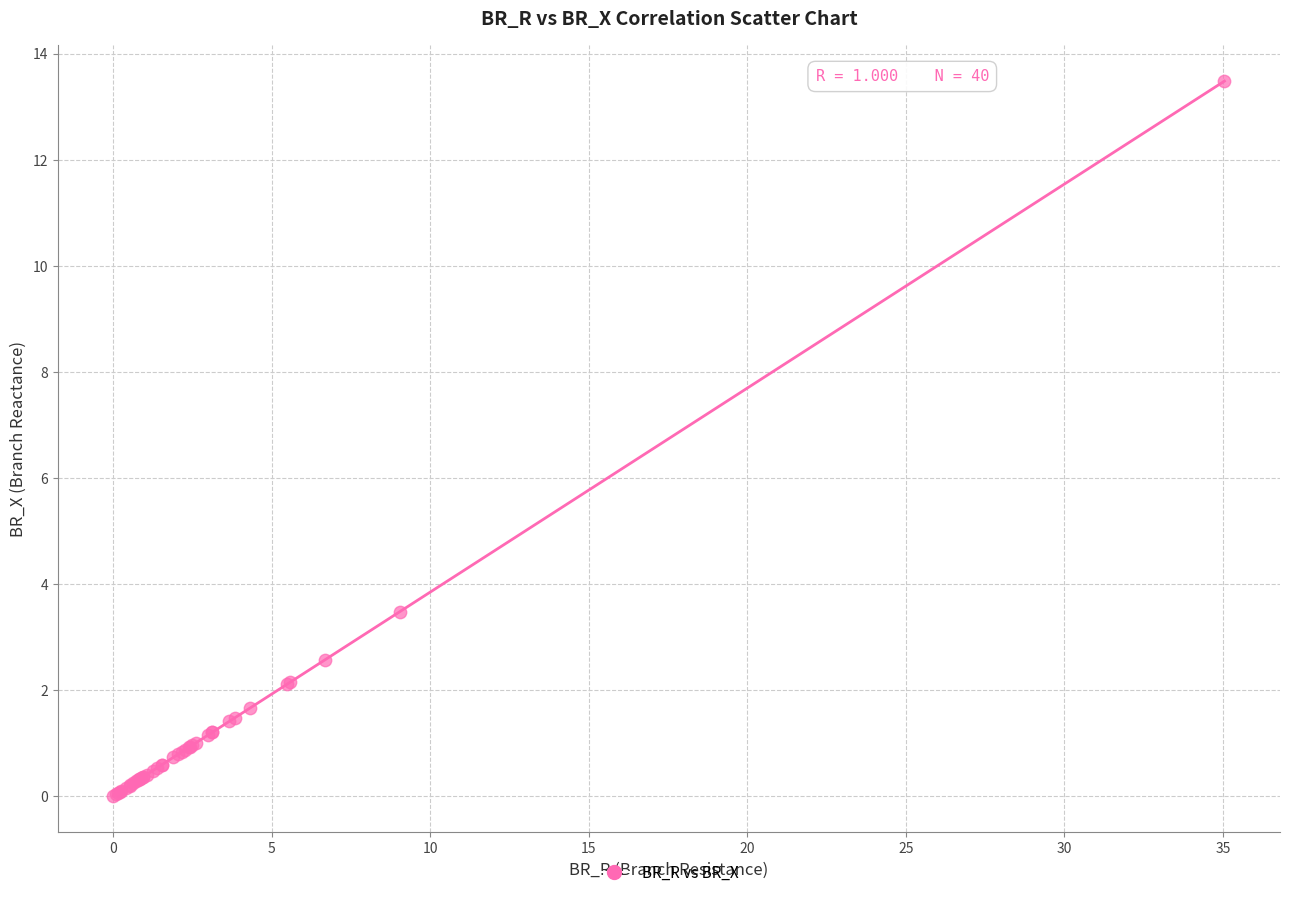

What Y value in the scatter plot is closest to 6?

3.5